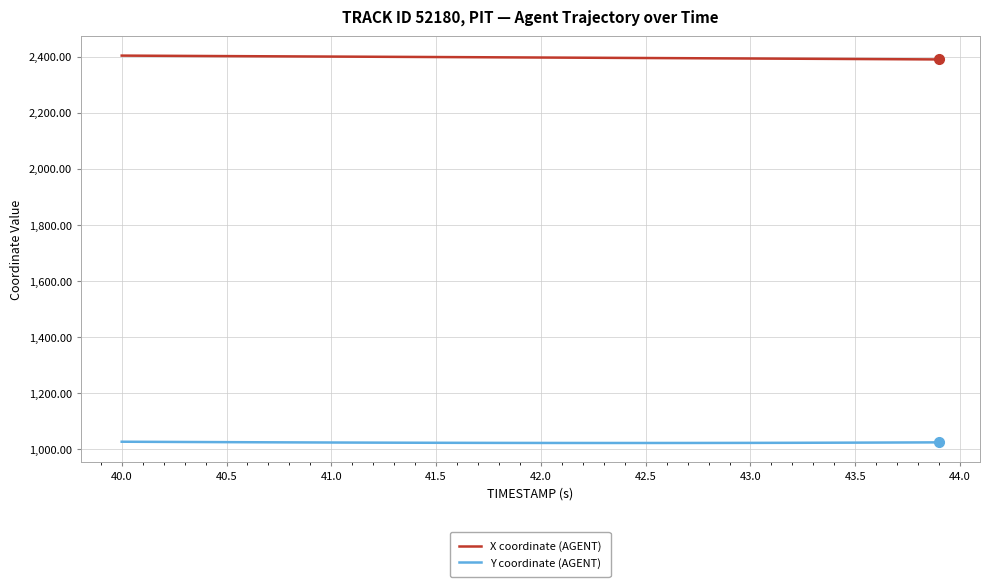

Rank the series by their maximum value, from lowest to highest.

Y coordinate (AGENT), X coordinate (AGENT)